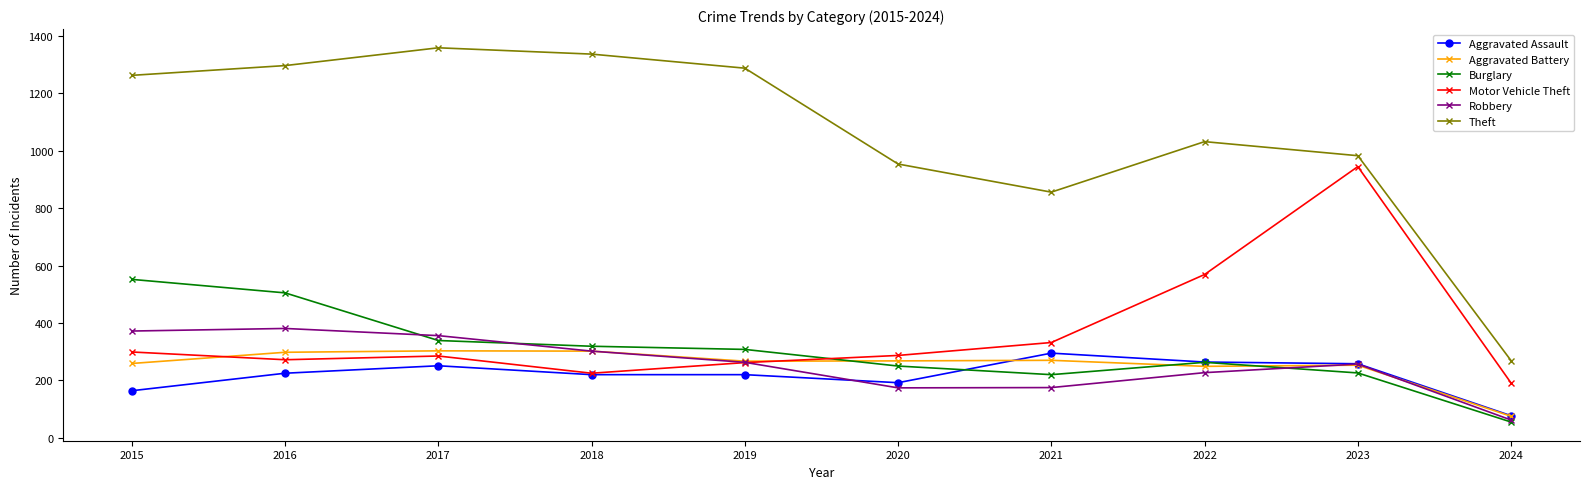

Which series has the widest spread of values?

Theft